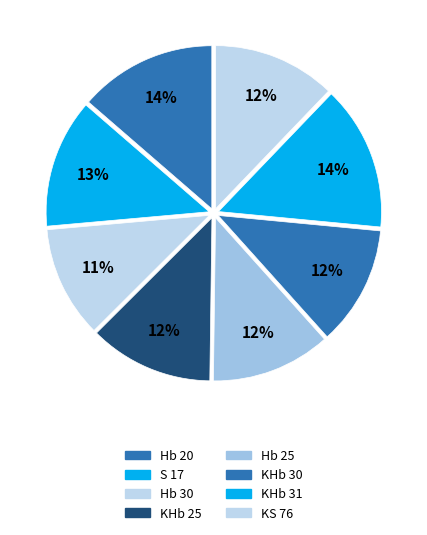

Rank the categories by value from lowest to highest.

Hb 30, KHb 30, Hb 25, KS 76, KHb 25, S 17, Hb 20, KHb 31